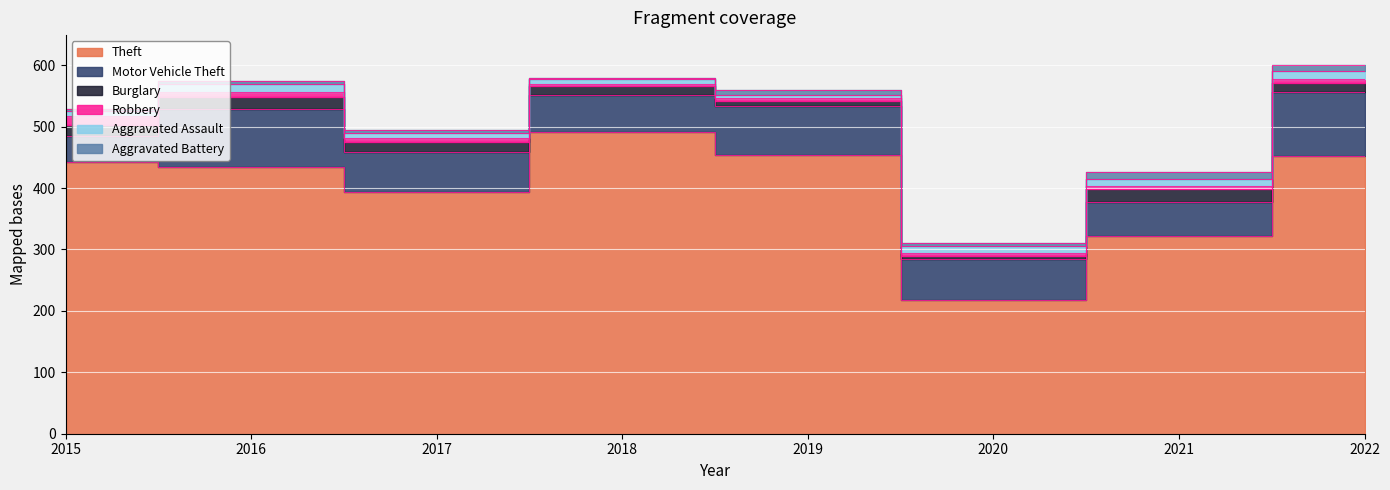

The Aggravated Battery series shows 2 at 2019. True or false?

False